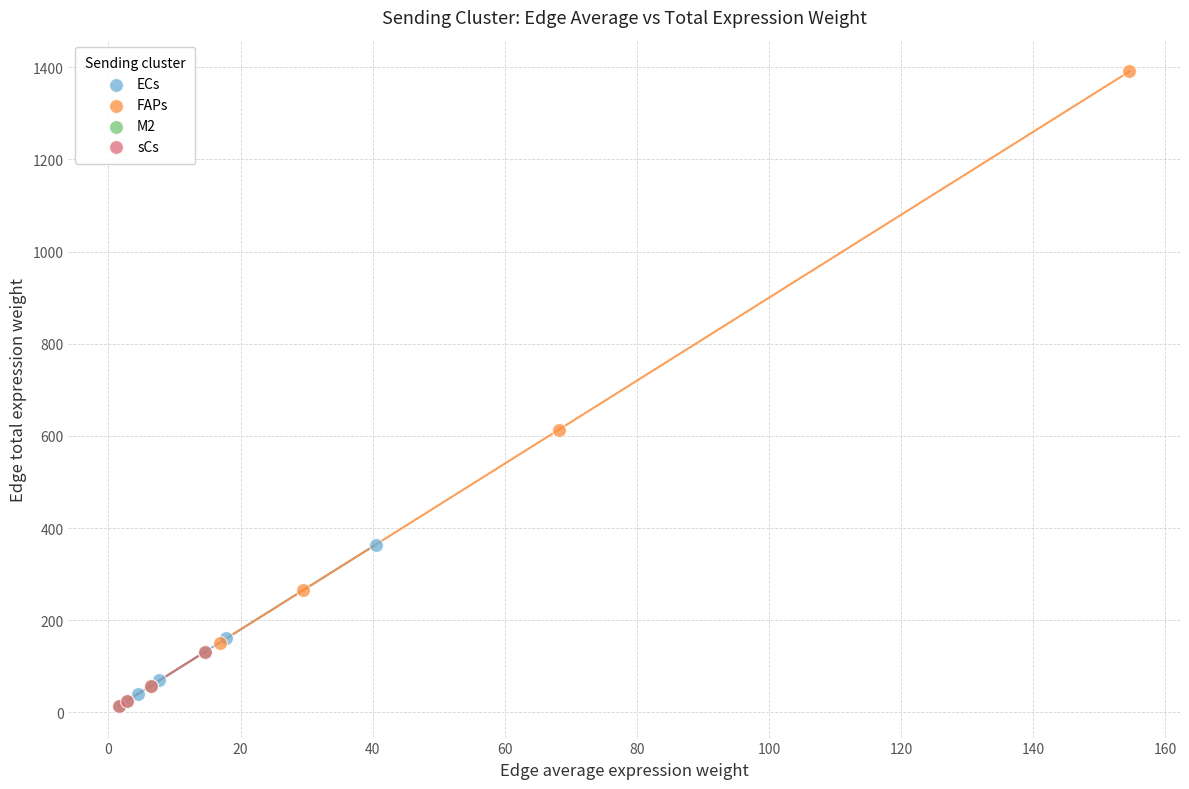

Which series has the largest Y range (max minus min)?

FAPs